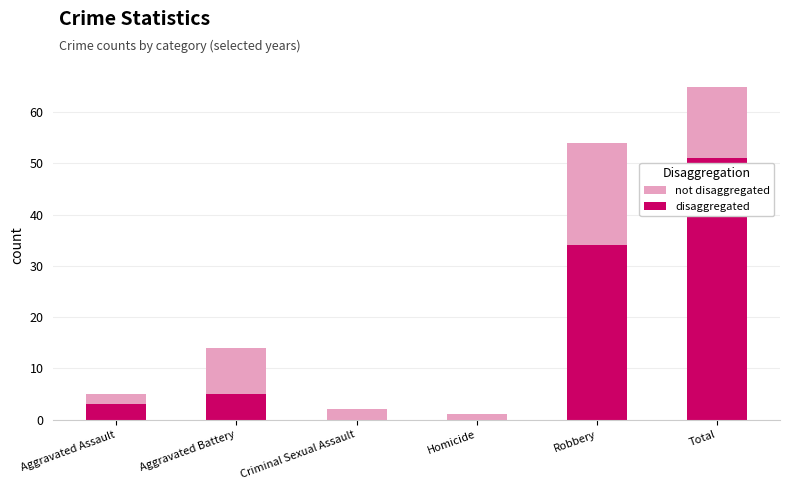

Rank the series by their average value, from lowest to highest.

disaggregated, not disaggregated